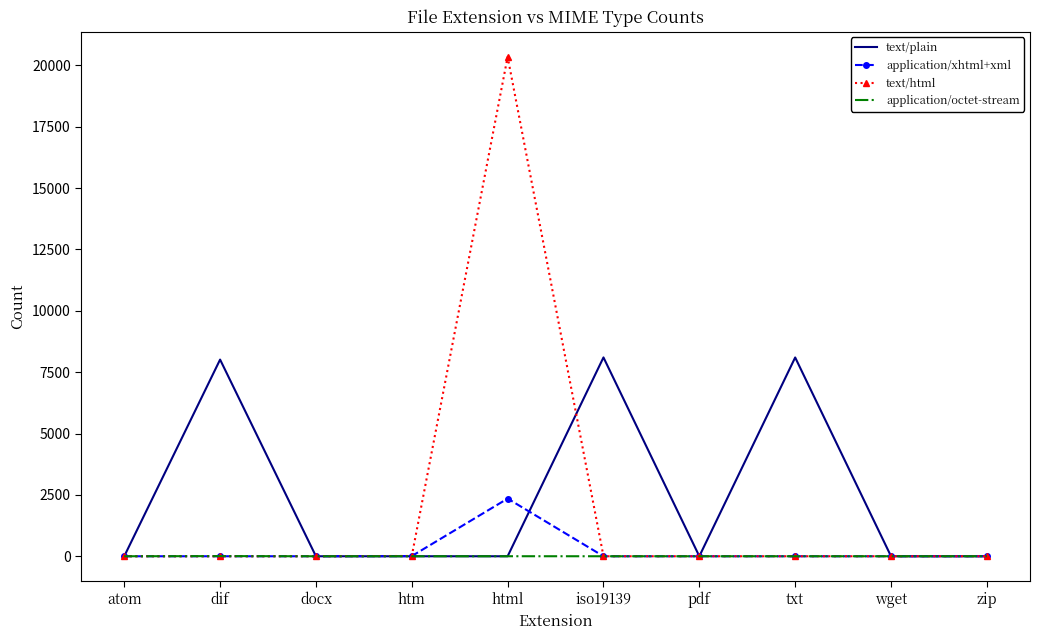

True or false: text/html has a value of -13480 at txt.

False